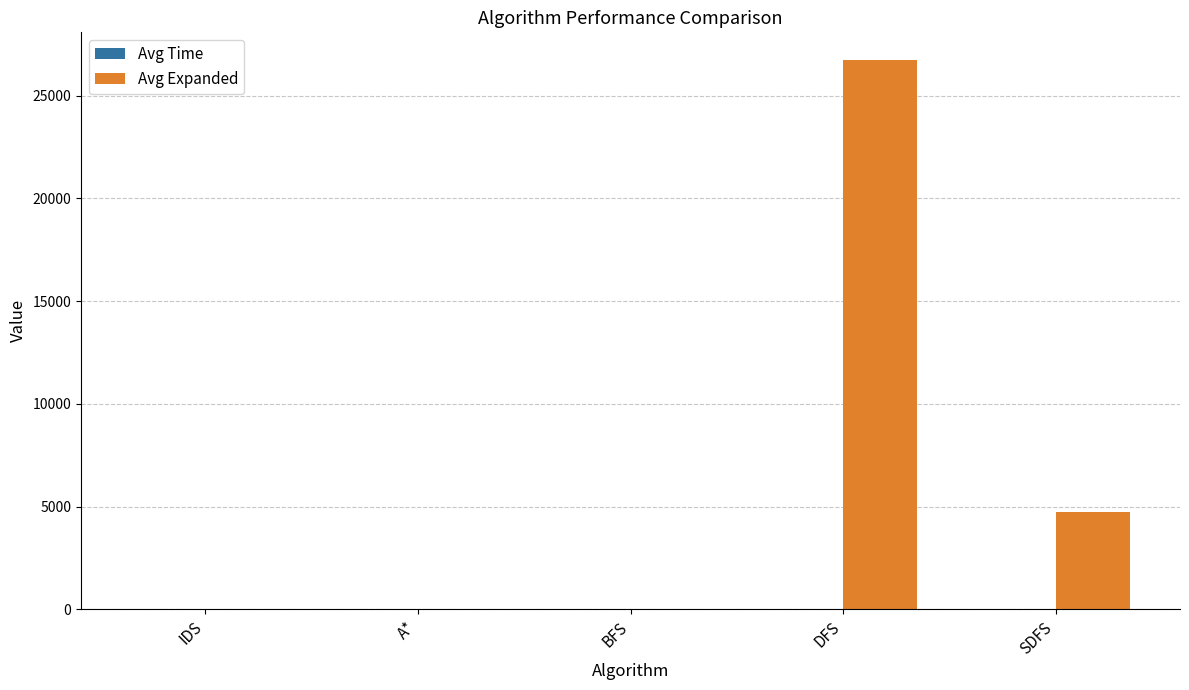

What value does the Avg Expanded series have at DFS?

26736.9